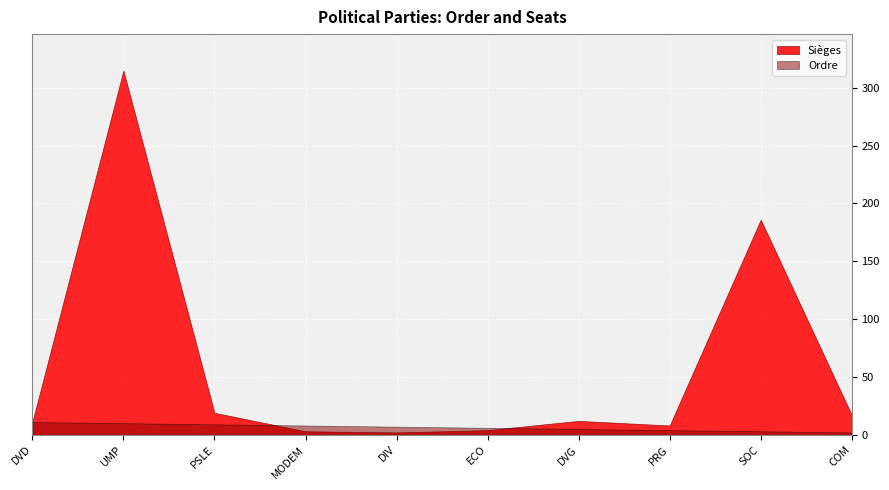

What is the smallest value displayed?

2